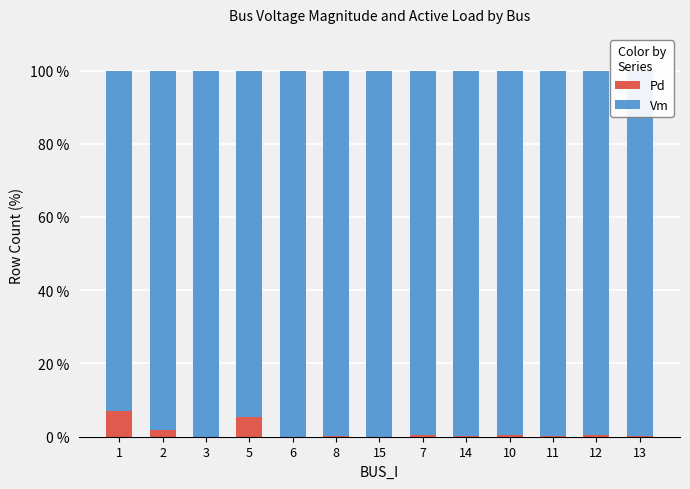

What is the total value across all series at 5?

100.0